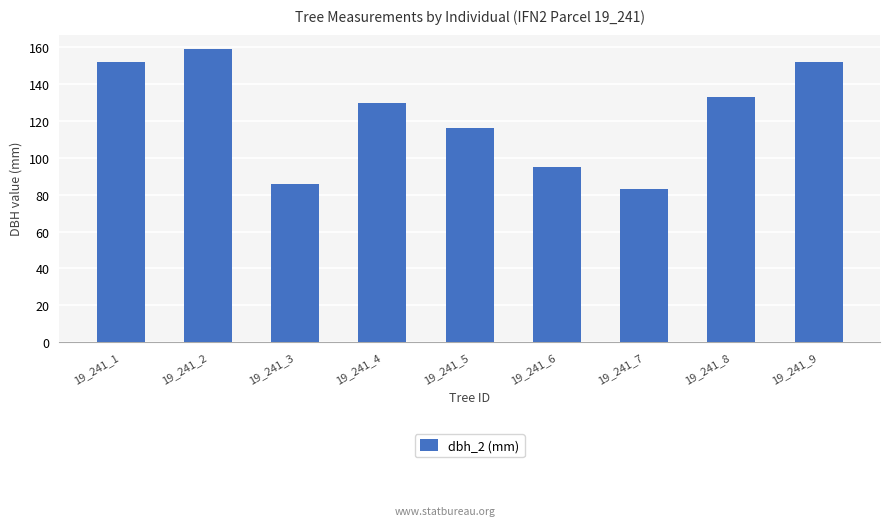

What is the greatest value displayed?

159